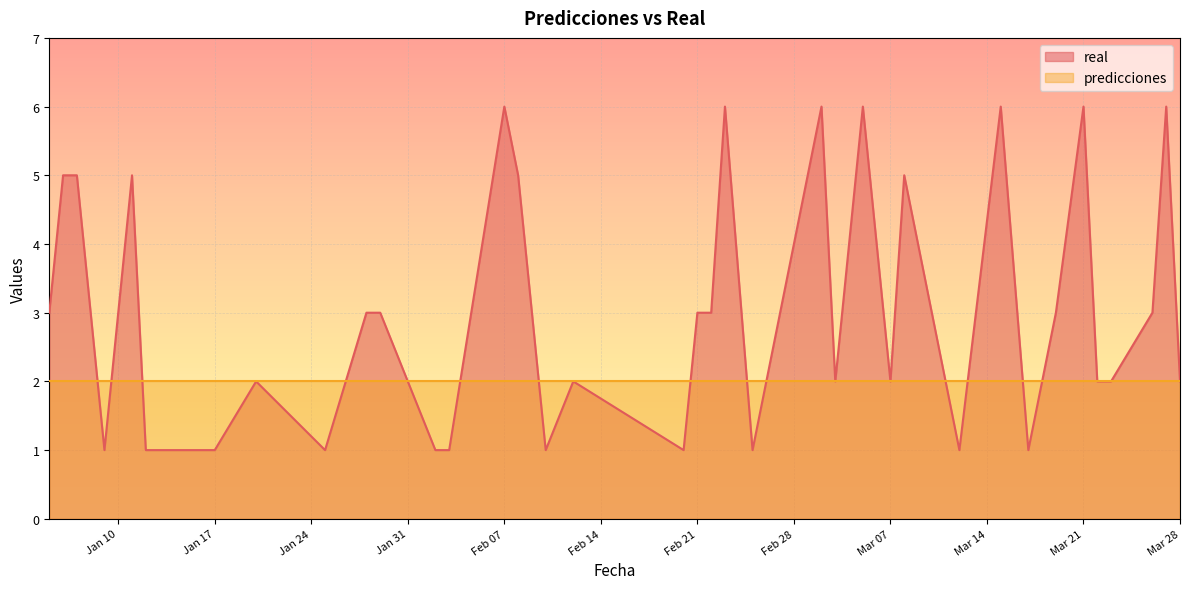

How many lines are shown in the chart?

2